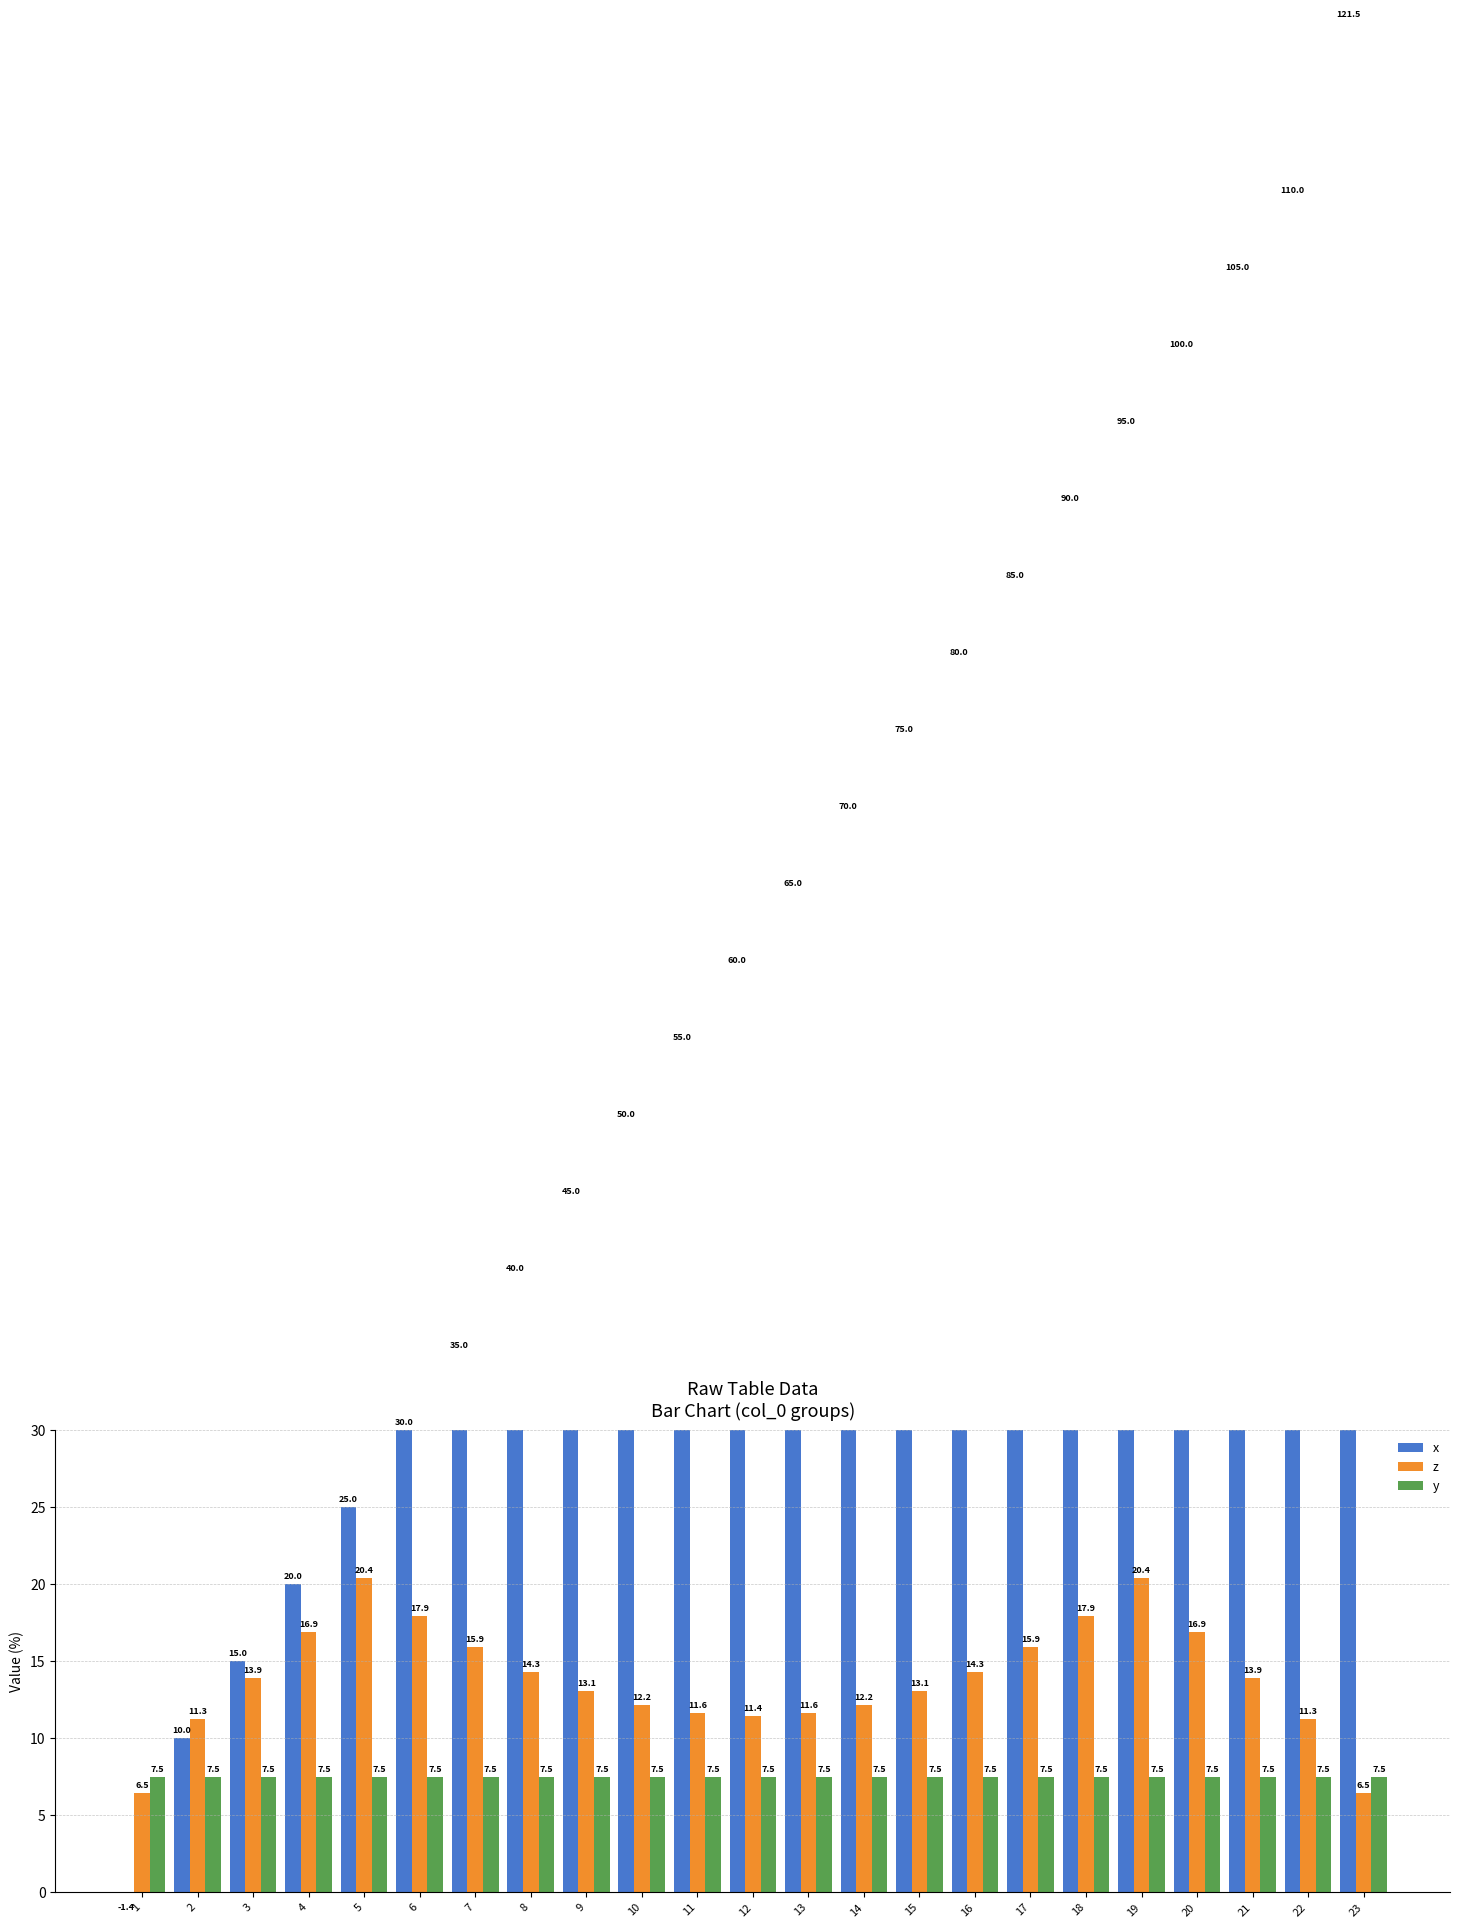

Which category has the lowest value in the y series?

1